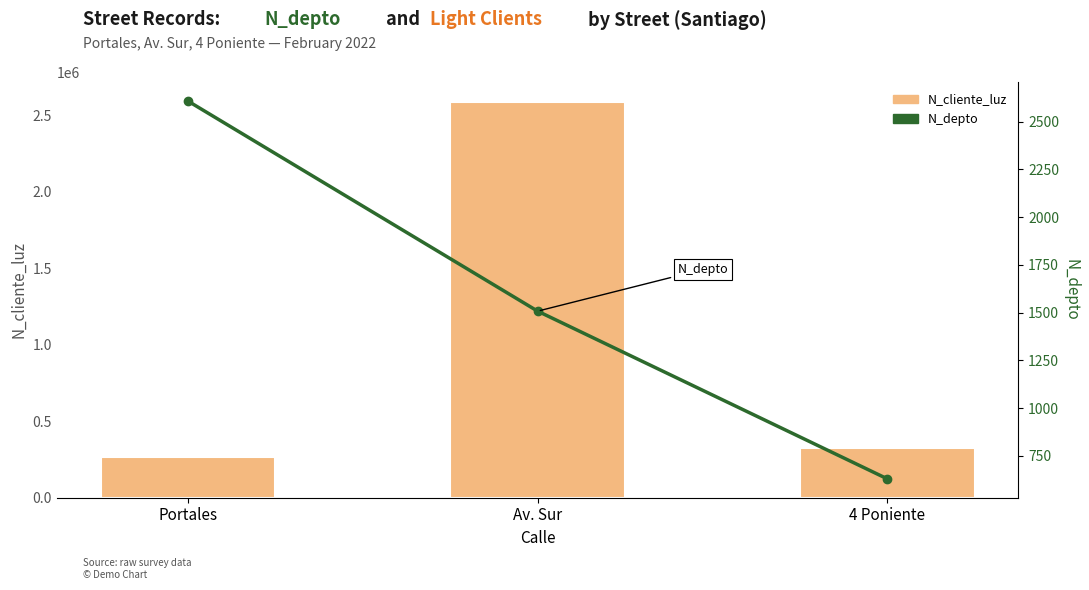

What is the value of the N_cliente_luz bar at the 2nd from the left?

2586314